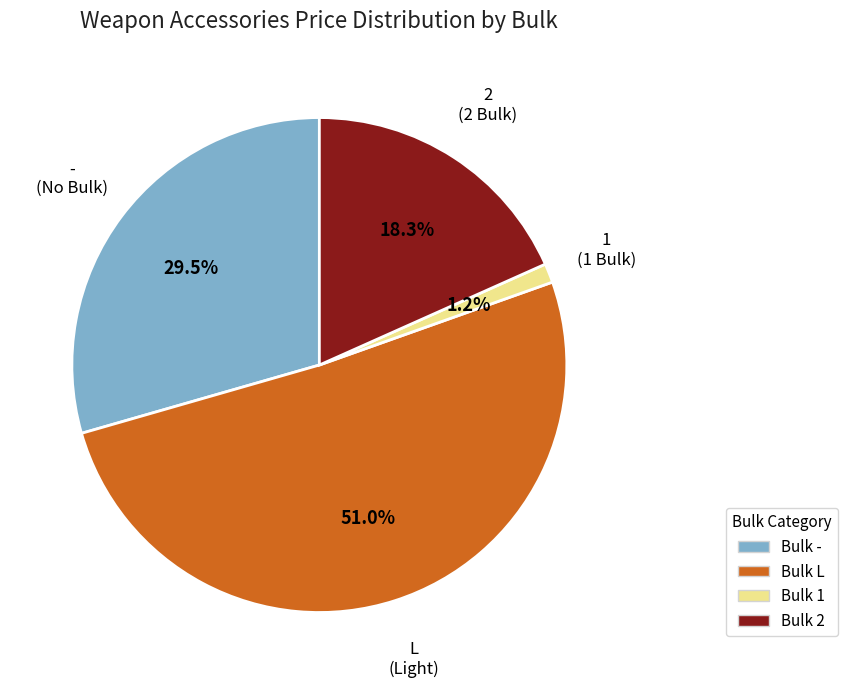

How many segments does this pie chart have?

4